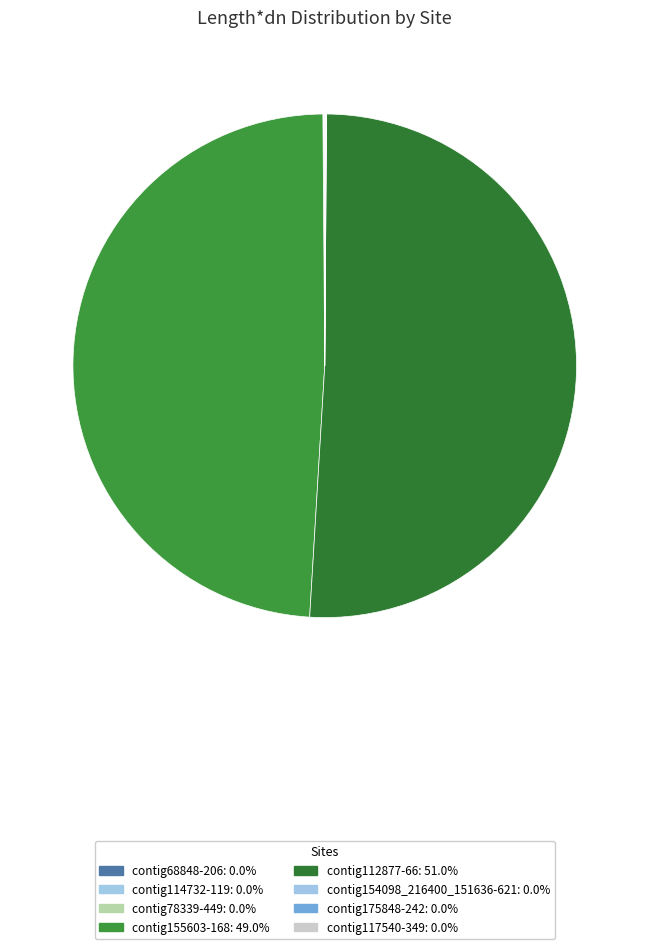

Does contig112877-66 account for over 50% of the chart?

Yes